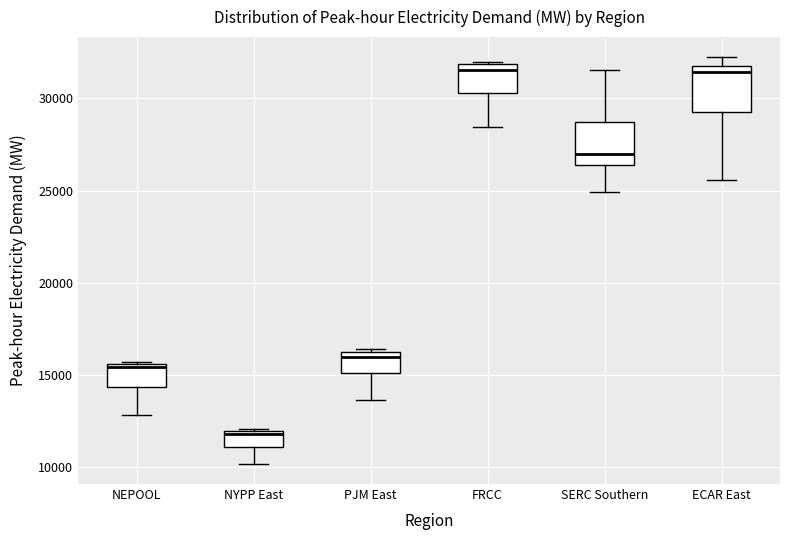

Reading left to right, read every box against the y-axis: the position of its median line, the range the box covers, and the ends of its whiskers. The values are not printed on the chart, so give them approximately, as read against the axis.

NEPOOL: median 15500, box 14500 to 15500, whiskers 13000 to 15500 (just above the box's upper edge)
NYPP East: median 12000, box 11000 to 12000, whiskers 10000 to 12000
PJM East: median 16000, box 15000 to 16500, whiskers 13500 to 16500 (just above the box's upper edge)
FRCC: median 31500, box 30500 to 32000, whiskers 28500 to 32000
SERC Southern: median 27000, box 26500 to 28500, whiskers 25000 to 31500
ECAR East: median 31500 (just below the box's upper edge), box 29000 to 31500, whiskers 25500 to 32000